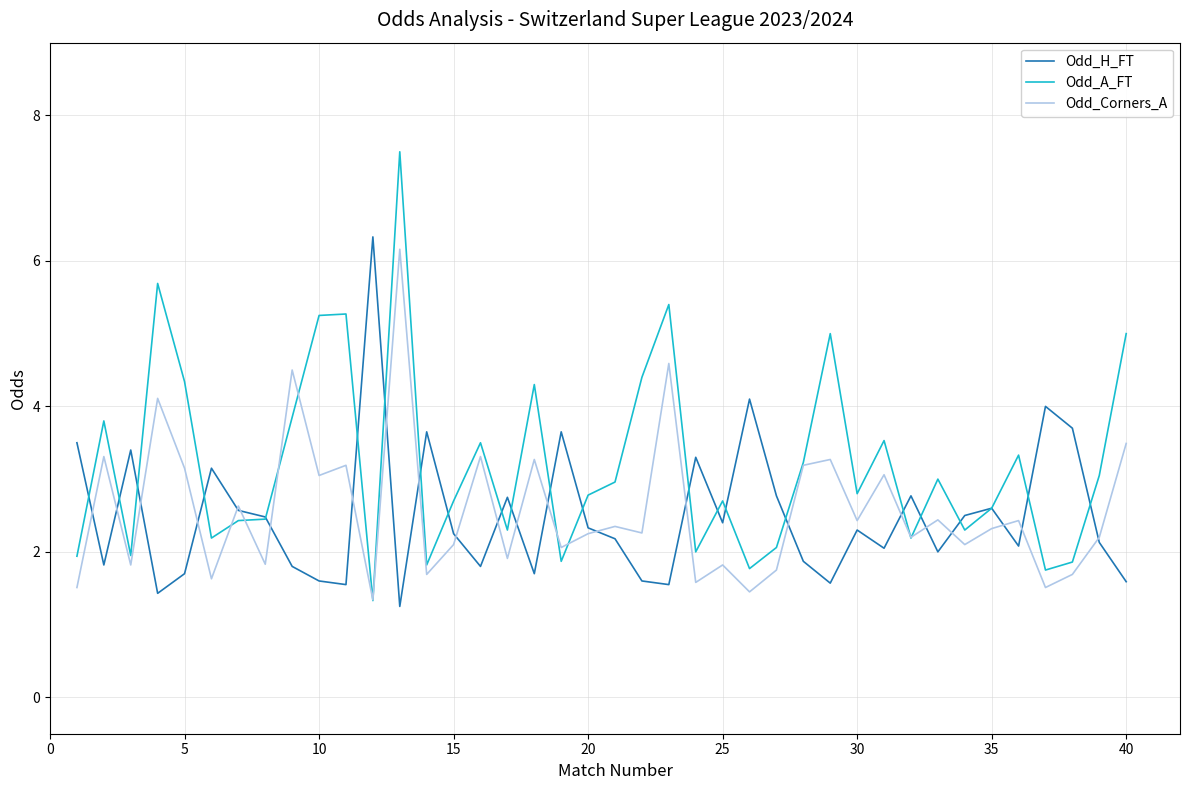

True or false: Odd_Corners_A and Odd_H_FT intersect in this chart.

True